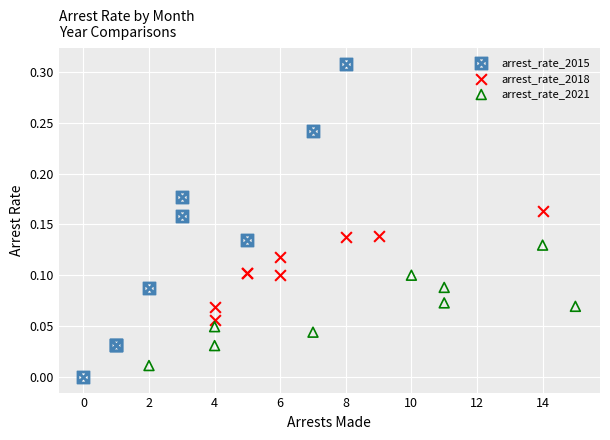

What are all the series names shown in the legend?

arrest_rate_2015, arrest_rate_2018, arrest_rate_2021